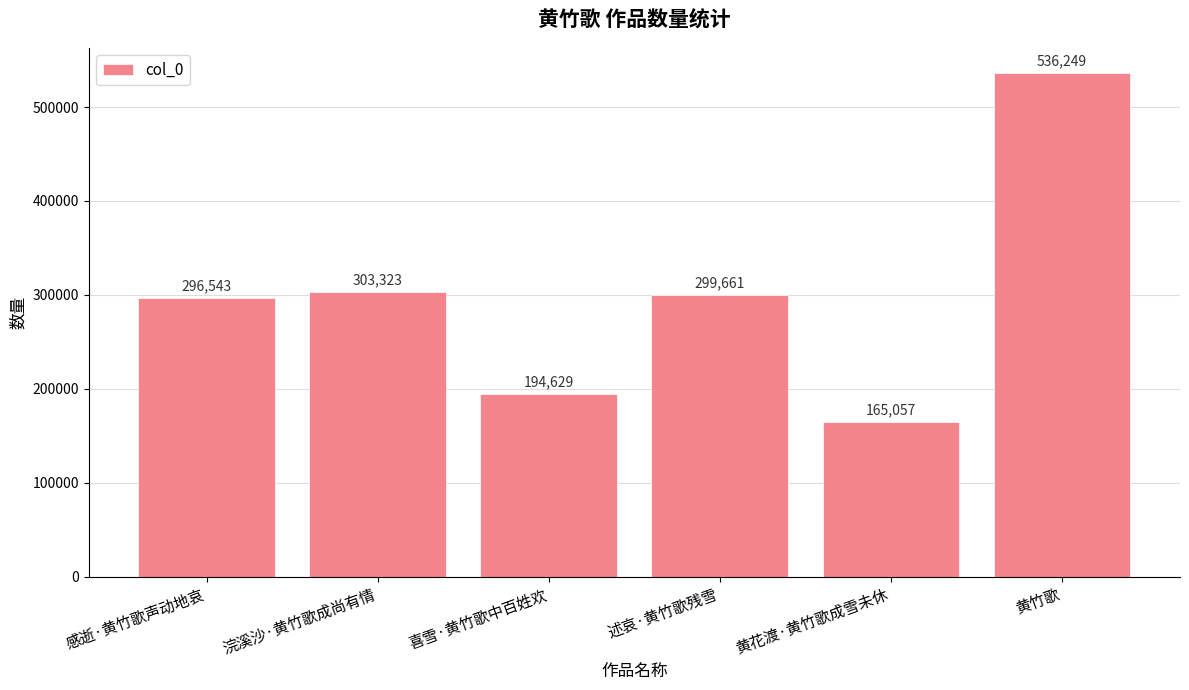

True or false: the data shows 296543 at 感逝·黄竹歌声动地哀.

True